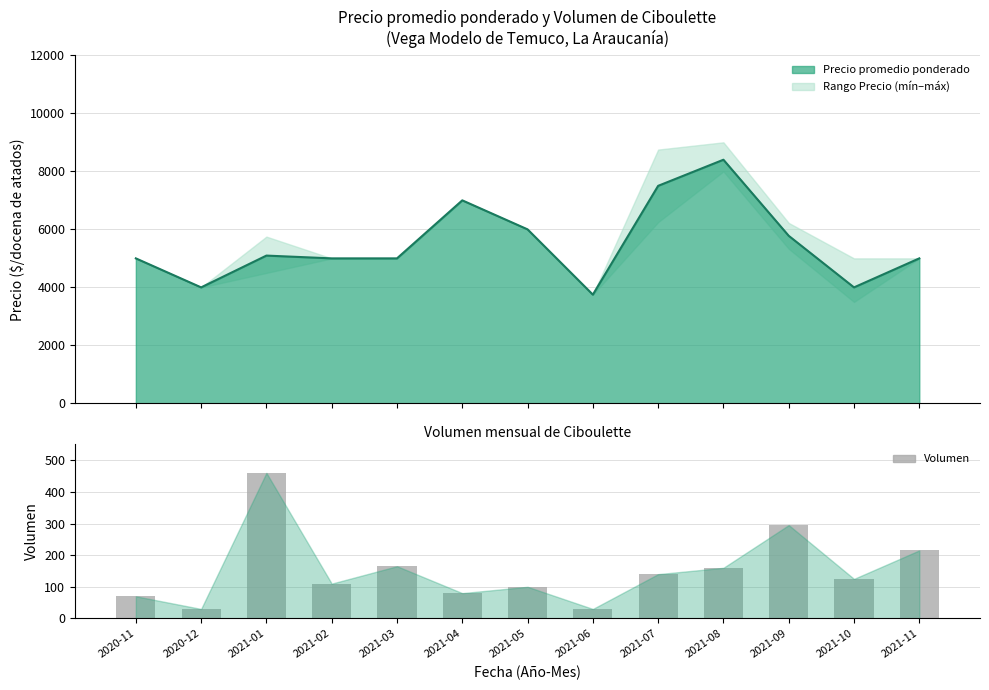

What is the minimum value shown in the chart?

30